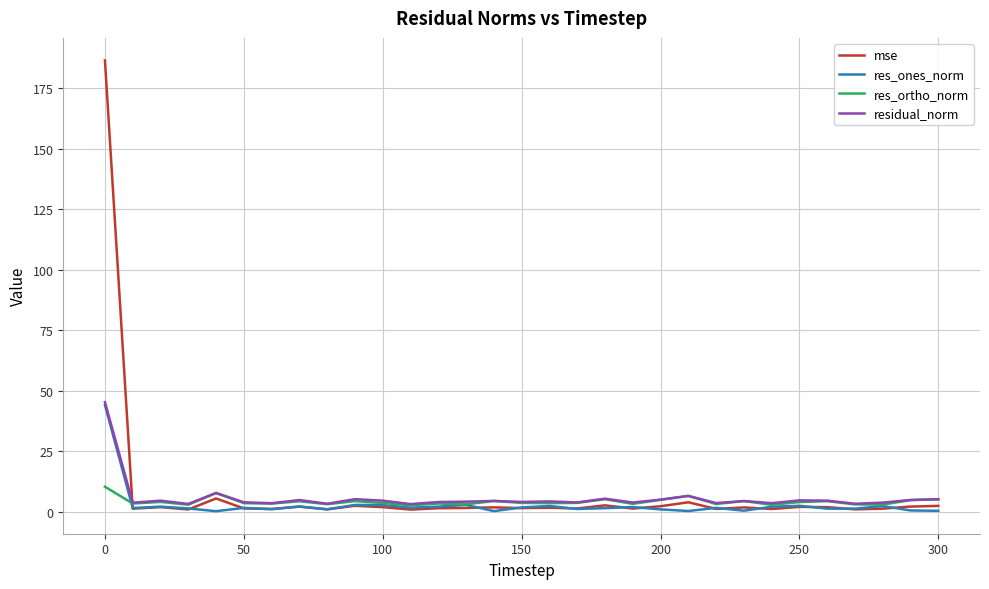

Which series has the widest spread of values?

mse